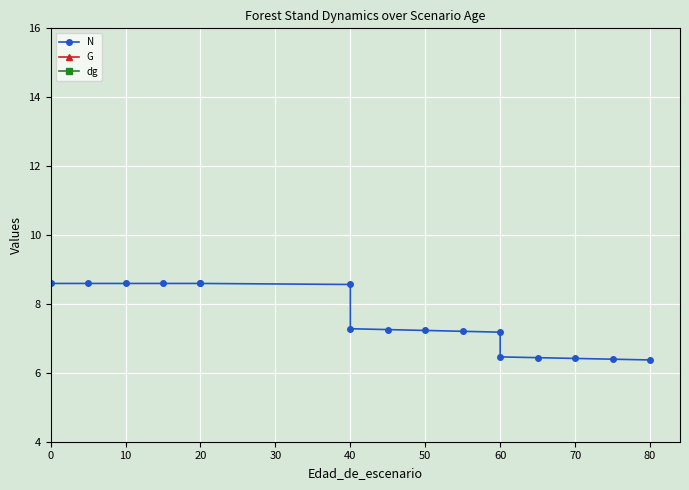

Is it true that dg equals 10.7 at 40?

False